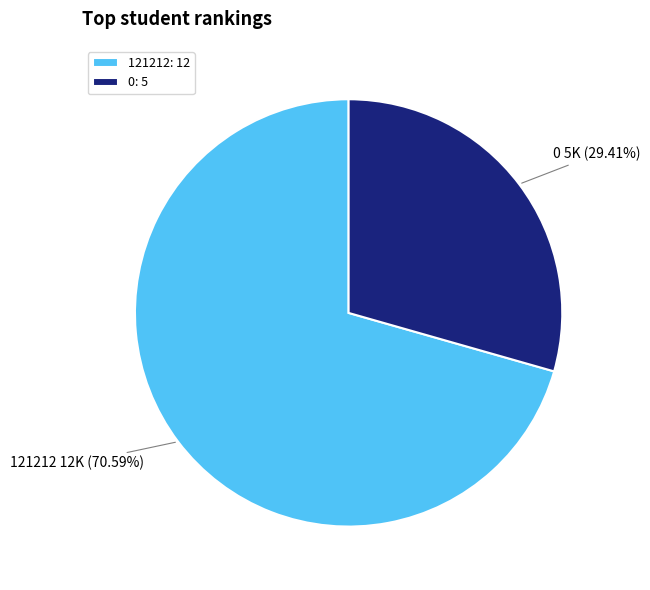

Does 121212 represent more than half of the total?

Yes